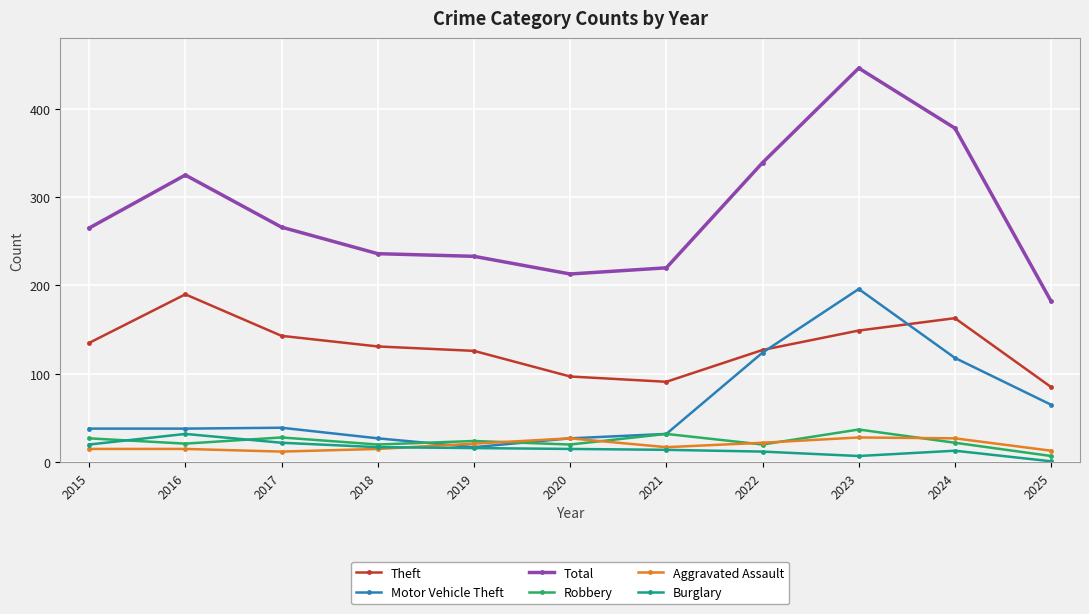

Which series has the largest total across all categories?

Total